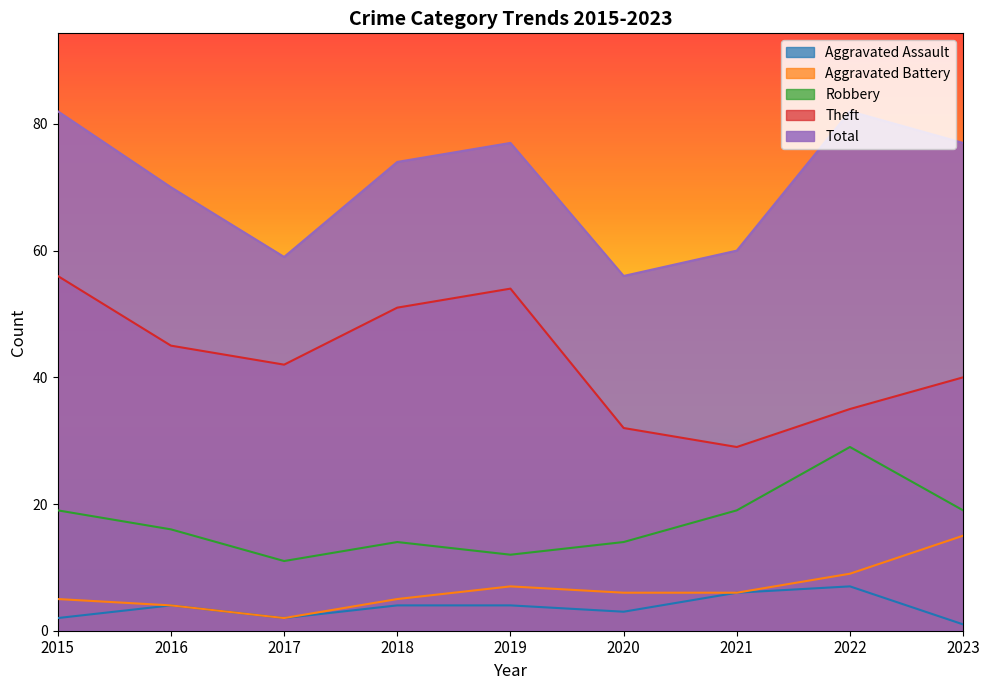

What is the value of the Aggravated Battery point at the 6th from the left?

6